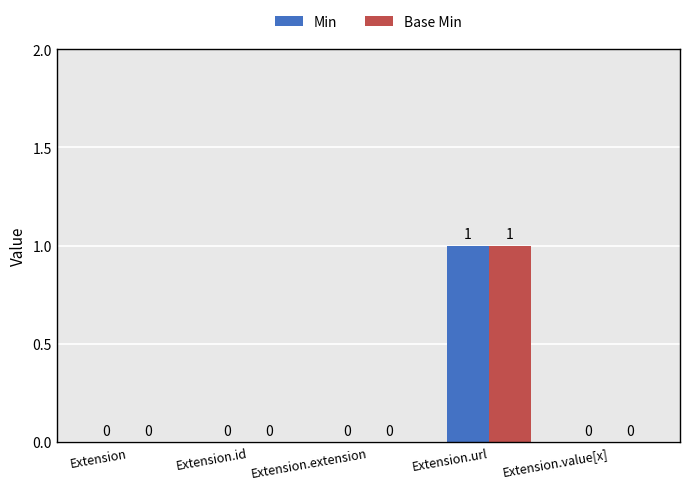

The value of Min at Extension.extension is 0. True or false?

True